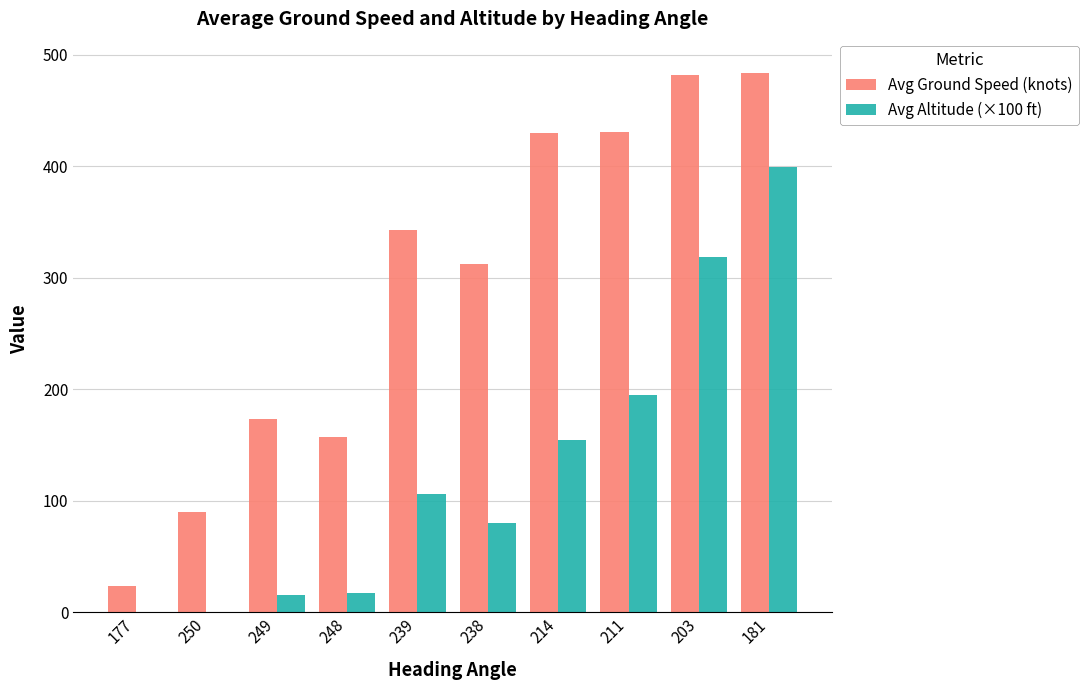

What is the sum of all Avg Ground Speed (knots) values?

2925.0